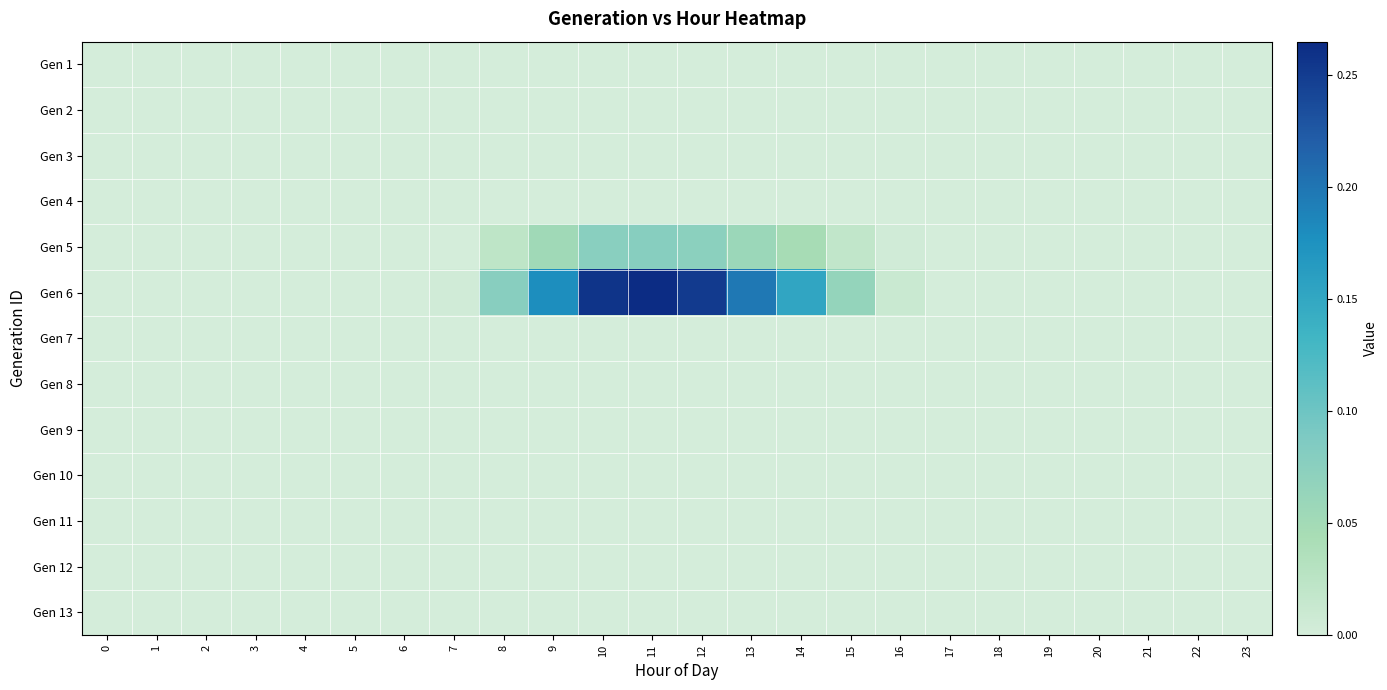

Reading left to right, list all the values displayed in this chart.

Gen 1: 0=0.0	1=0.0	2=0.0	3=0.0	4=0.0	5=0.0	6=0.0	7=0.0	8=0.0	9=0.0	10=0.0	11=0.0	12=0.0	13=0.0	14=0.0	15=0.0	16=0.0	17=0.0	18=0.0	19=0.0	20=0.0	21=0.0	22=0.0	23=0.0
Gen 2: 0=0.0	1=0.0	2=0.0	3=0.0	4=0.0	5=0.0	6=0.0	7=0.0	8=0.0	9=0.0	10=0.0	11=0.0	12=0.0	13=0.0	14=0.0	15=0.0	16=0.0	17=0.0	18=0.0	19=0.0	20=0.0	21=0.0	22=0.0	23=0.0
Gen 3: 0=0.0	1=0.0	2=0.0	3=0.0	4=0.0	5=0.0	6=0.0	7=0.0	8=0.0	9=0.0	10=0.0	11=0.0	12=0.0	13=0.0	14=0.0	15=0.0	16=0.0	17=0.0	18=0.0	19=0.0	20=0.0	21=0.0	22=0.0	23=0.0
Gen 4: 0=0.0	1=0.0	2=0.0	3=0.0	4=0.0	5=0.0	6=0.0	7=0.0	8=0.0	9=0.0	10=0.0	11=0.0	12=0.0	13=0.0	14=0.0	15=0.0	16=0.0	17=0.0	18=0.0	19=0.0	20=0.0	21=0.0	22=0.0	23=0.0
Gen 5: 0=0.0	1=0.0	2=0.0	3=0.0	4=0.0	5=0.0	6=0.0	7=0.0	8=0.0	9=0.1	10=0.1	11=0.1	12=0.1	13=0.1	14=0.0	15=0.0	16=0.0	17=0.0	18=0.0	19=0.0	20=0.0	21=0.0	22=0.0	23=0.0
Gen 6: 0=0.0	1=0.0	2=0.0	3=0.0	4=0.0	5=0.0	6=0.0	7=0.0	8=0.1	9=0.2	10=0.3	11=0.3	12=0.3	13=0.2	14=0.2	15=0.1	16=0.0	17=0.0	18=0.0	19=0.0	20=0.0	21=0.0	22=0.0	23=0.0
Gen 7: 0=0.0	1=0.0	2=0.0	3=0.0	4=0.0	5=0.0	6=0.0	7=0.0	8=0.0	9=0.0	10=0.0	11=0.0	12=0.0	13=0.0	14=0.0	15=0.0	16=0.0	17=0.0	18=0.0	19=0.0	20=0.0	21=0.0	22=0.0	23=0.0
Gen 8: 0=0.0	1=0.0	2=0.0	3=0.0	4=0.0	5=0.0	6=0.0	7=0.0	8=0.0	9=0.0	10=0.0	11=0.0	12=0.0	13=0.0	14=0.0	15=0.0	16=0.0	17=0.0	18=0.0	19=0.0	20=0.0	21=0.0	22=0.0	23=0.0
Gen 9: 0=0.0	1=0.0	2=0.0	3=0.0	4=0.0	5=0.0	6=0.0	7=0.0	8=0.0	9=0.0	10=0.0	11=0.0	12=0.0	13=0.0	14=0.0	15=0.0	16=0.0	17=0.0	18=0.0	19=0.0	20=0.0	21=0.0	22=0.0	23=0.0
Gen 10: 0=0.0	1=0.0	2=0.0	3=0.0	4=0.0	5=0.0	6=0.0	7=0.0	8=0.0	9=0.0	10=0.0	11=0.0	12=0.0	13=0.0	14=0.0	15=0.0	16=0.0	17=0.0	18=0.0	19=0.0	20=0.0	21=0.0	22=0.0	23=0.0
Gen 11: 0=0.0	1=0.0	2=0.0	3=0.0	4=0.0	5=0.0	6=0.0	7=0.0	8=0.0	9=0.0	10=0.0	11=0.0	12=0.0	13=0.0	14=0.0	15=0.0	16=0.0	17=0.0	18=0.0	19=0.0	20=0.0	21=0.0	22=0.0	23=0.0
Gen 12: 0=0.0	1=0.0	2=0.0	3=0.0	4=0.0	5=0.0	6=0.0	7=0.0	8=0.0	9=0.0	10=0.0	11=0.0	12=0.0	13=0.0	14=0.0	15=0.0	16=0.0	17=0.0	18=0.0	19=0.0	20=0.0	21=0.0	22=0.0	23=0.0
Gen 13: 0=0.0	1=0.0	2=0.0	3=0.0	4=0.0	5=0.0	6=0.0	7=0.0	8=0.0	9=0.0	10=0.0	11=0.0	12=0.0	13=0.0	14=0.0	15=0.0	16=0.0	17=0.0	18=0.0	19=0.0	20=0.0	21=0.0	22=0.0	23=0.0